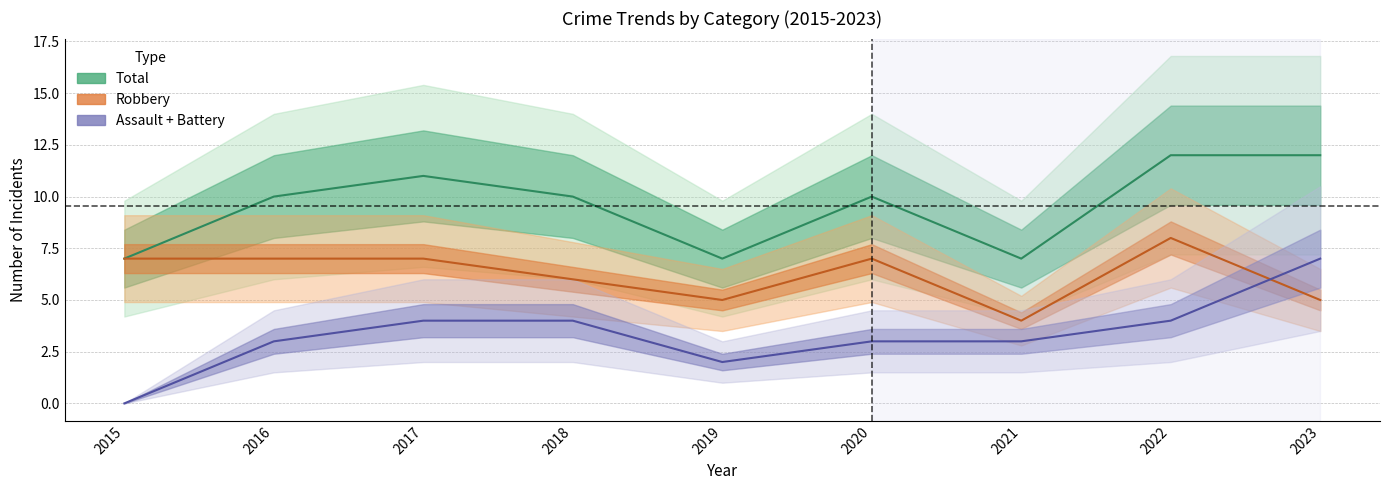

How many values in the Total series are below 10?

3